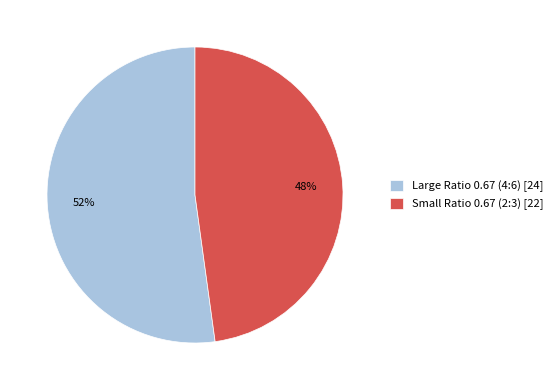

What is the ratio of the value at Small Ratio 0.67 (2:3) to the value at Large Ratio 0.67 (4:6)?

0.9